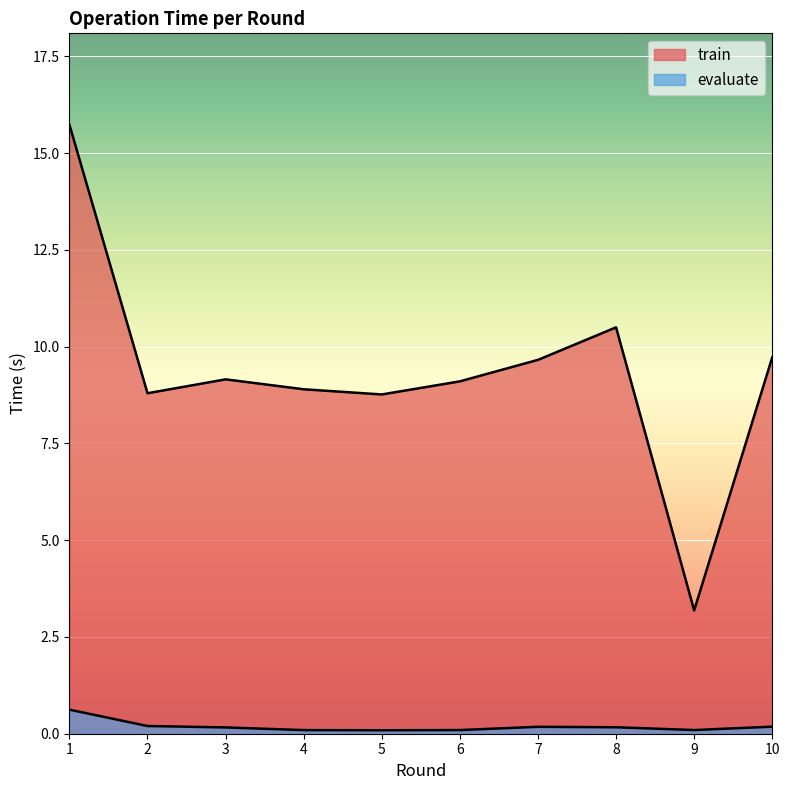

True or false: evaluate has more than 1 interior local peaks.

False